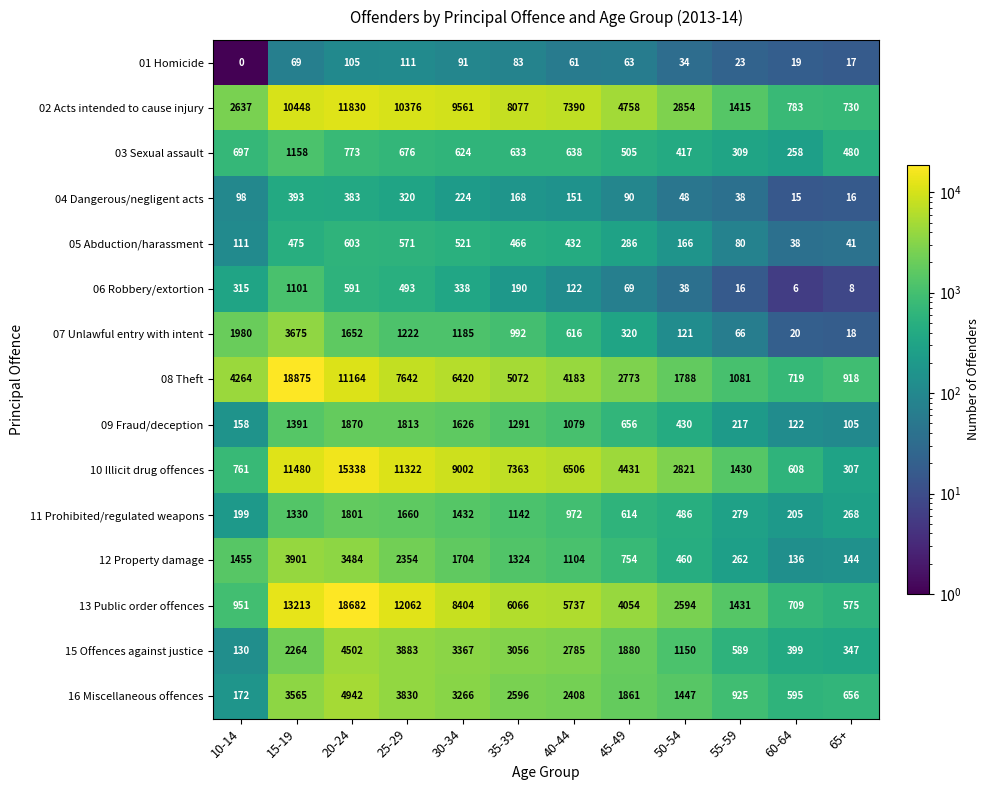

Which series has the widest spread of values?

08 Theft